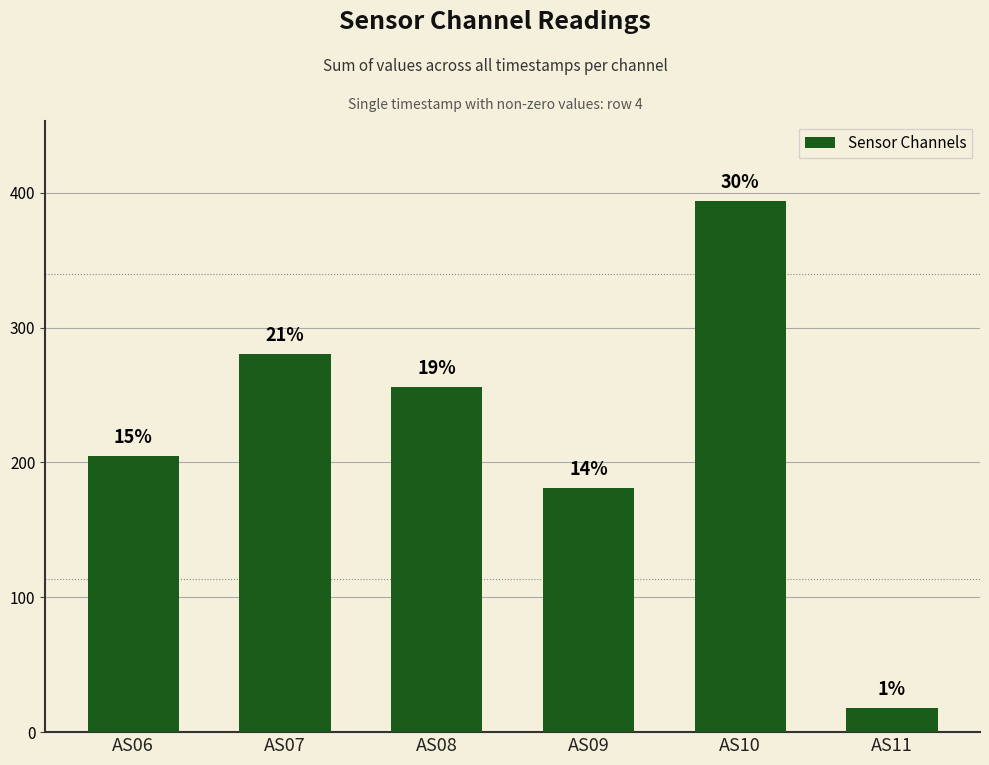

Reading left to right, transcribe all the data shown in this chart.

AS06=205	AS07=280	AS08=256	AS09=181	AS10=394	AS11=18